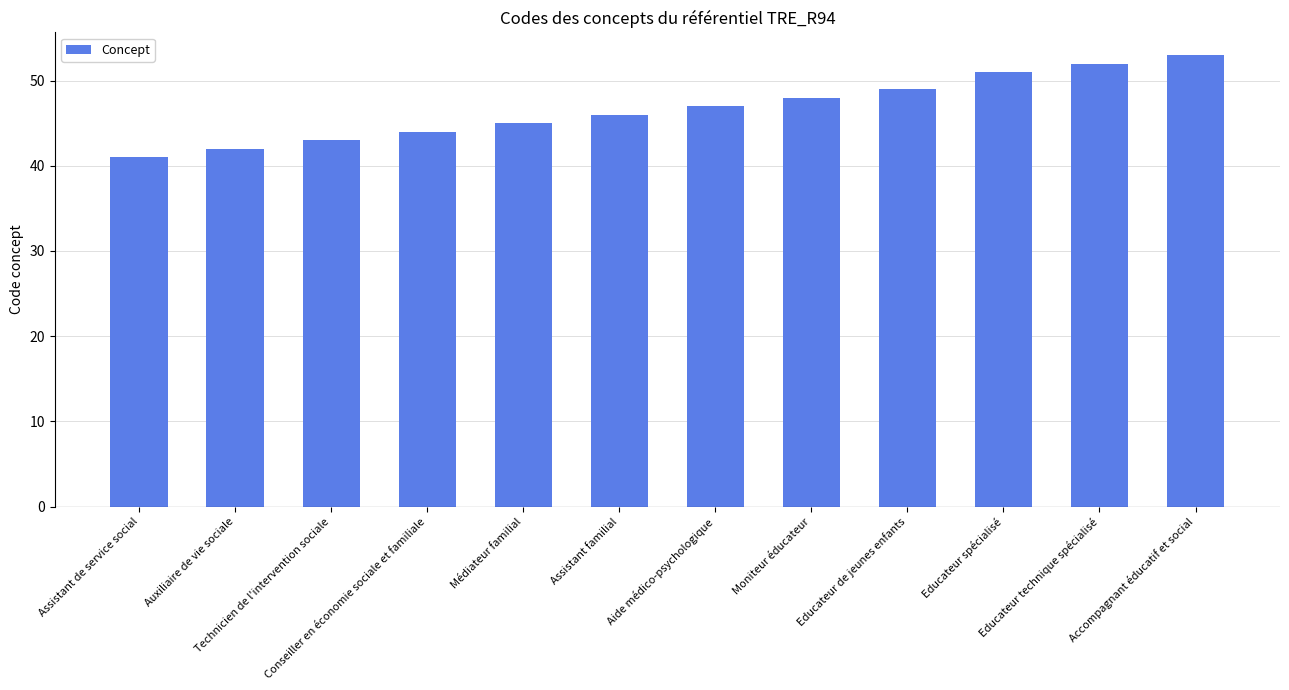

The value at Assistant de service social is 27. True or false?

False